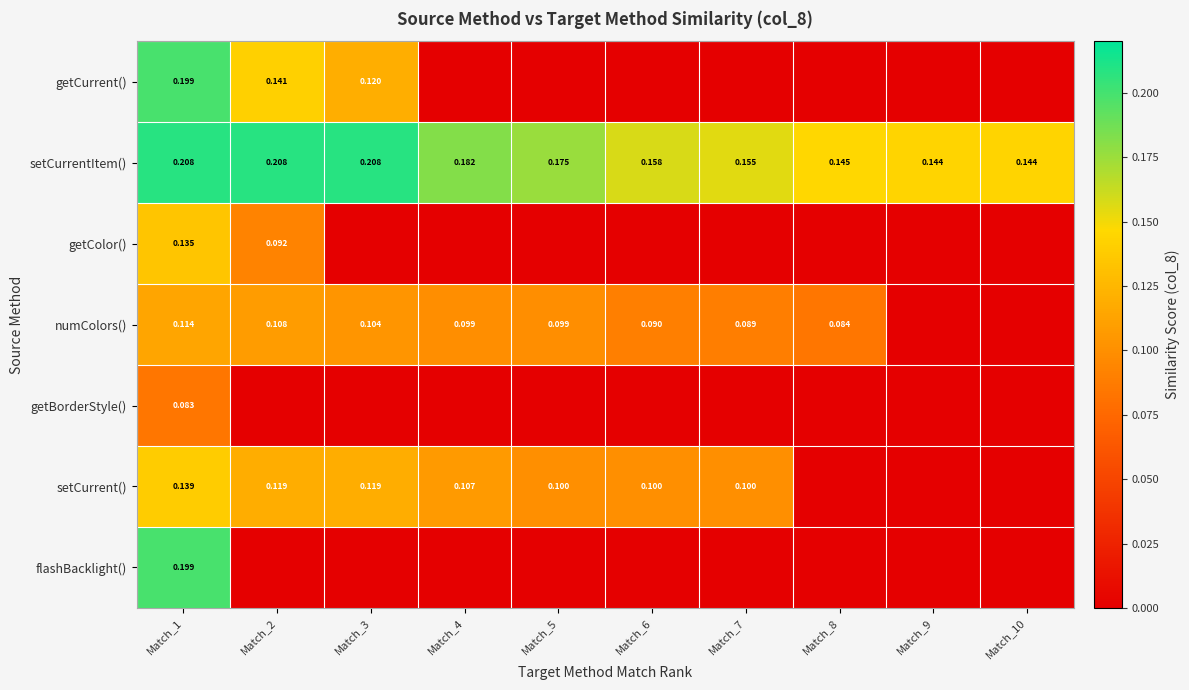

What is the maximum value shown in the chart?

0.2